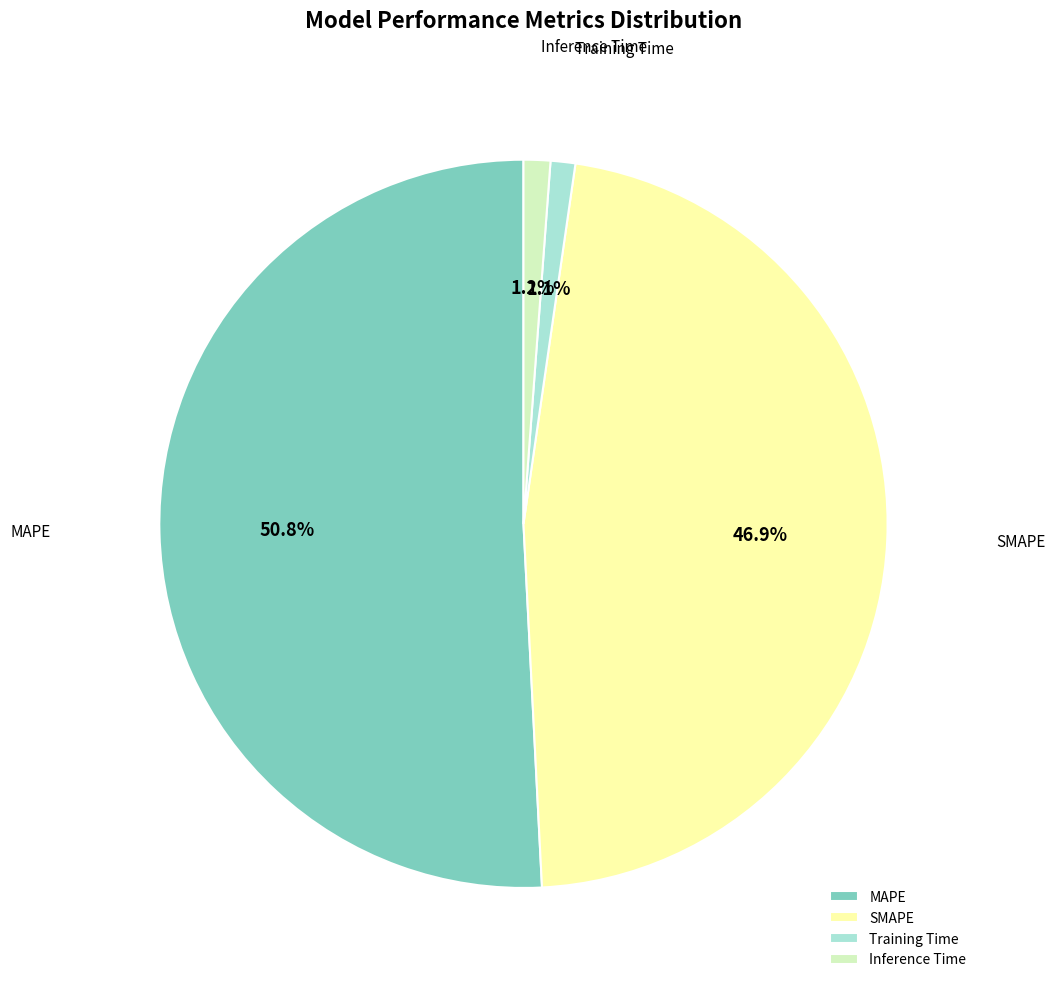

What portion of the pie excludes Inference Time?

98.8%